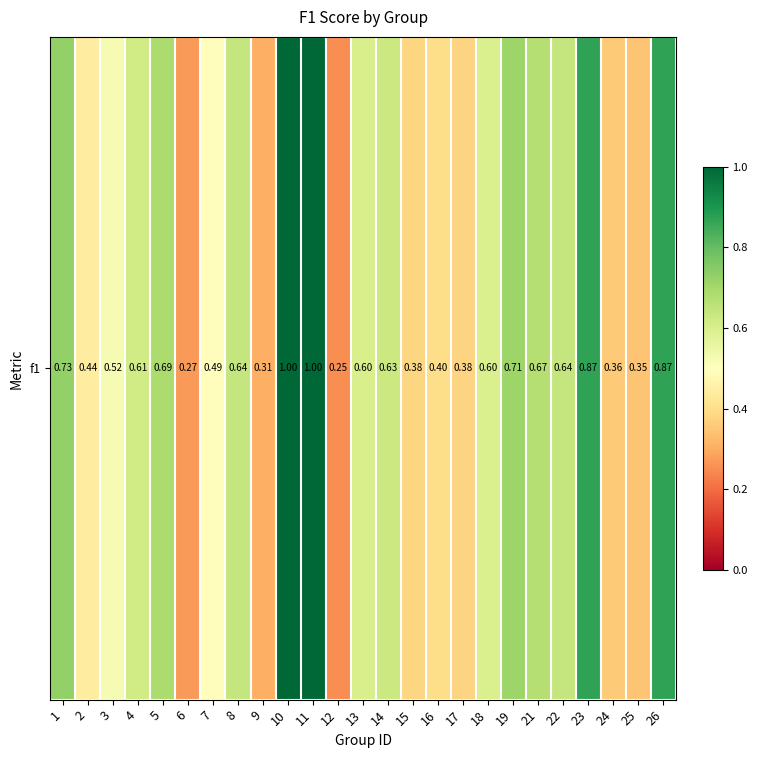

What is the maximum value shown in the chart?

1.0